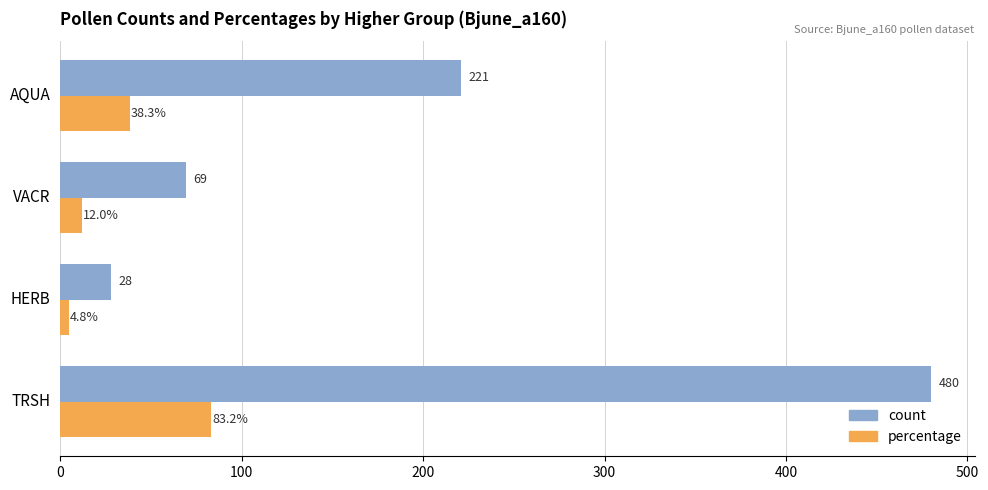

What is the sum of all count values?

798.0